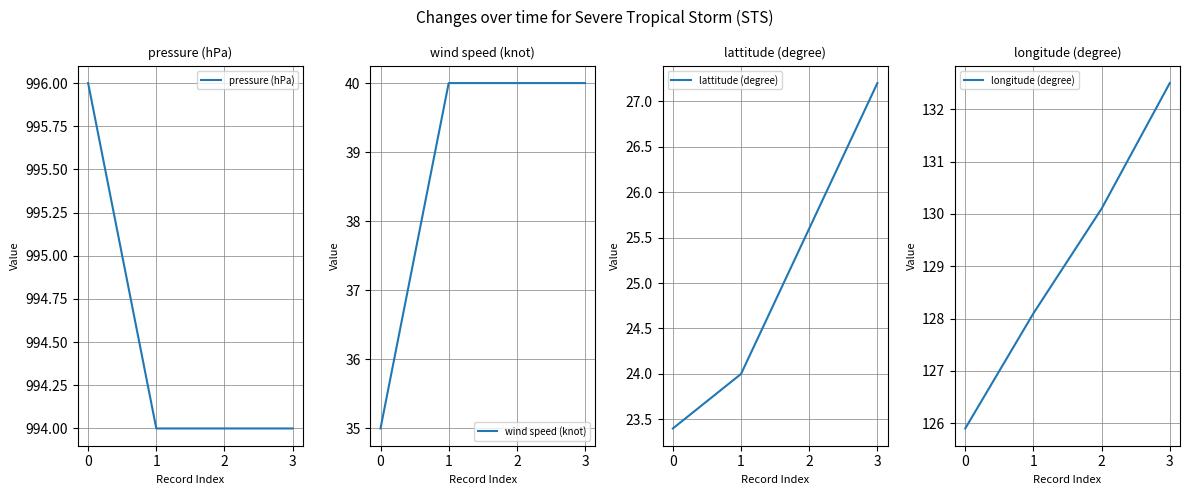

True or false: wind speed (knot) has a value of 40 at 3.

True